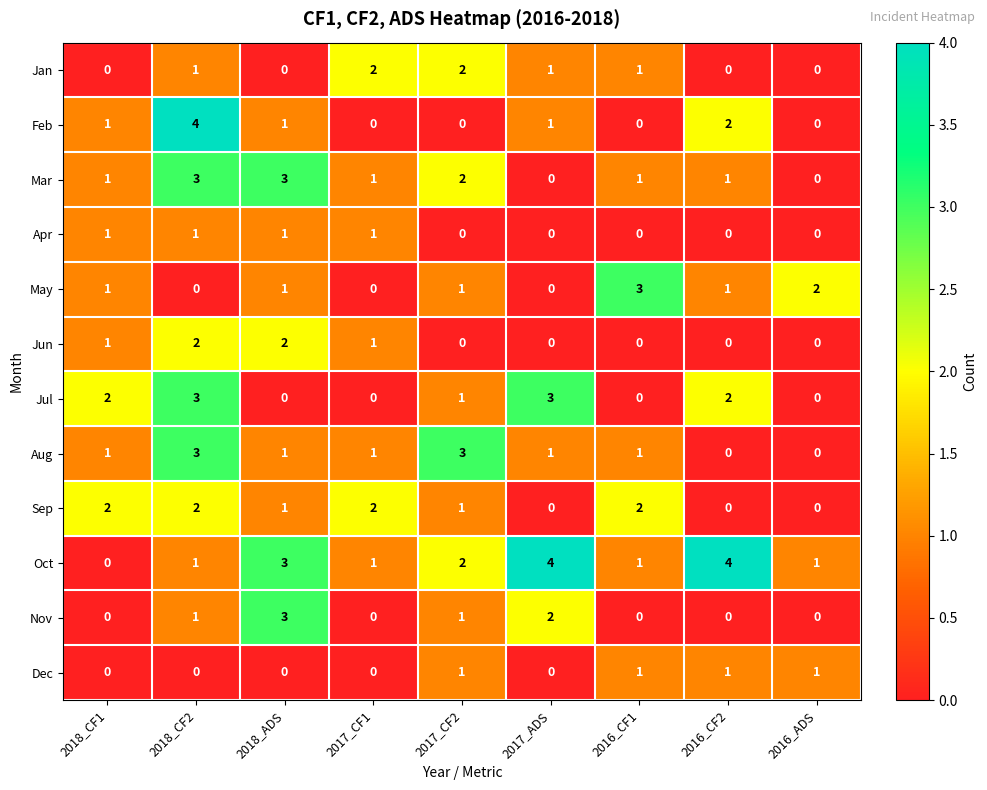

Count the number of data series in this chart.

12